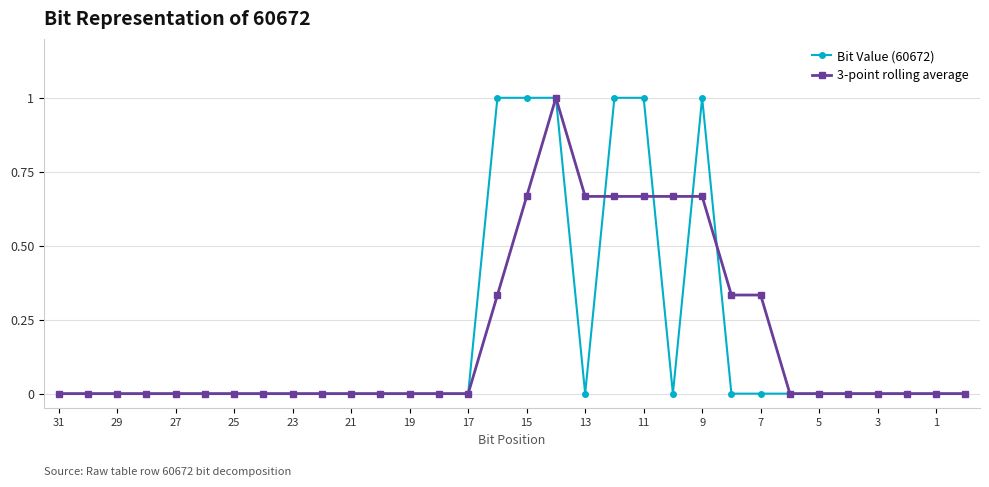

What is the maximum value shown in the chart?

1.0